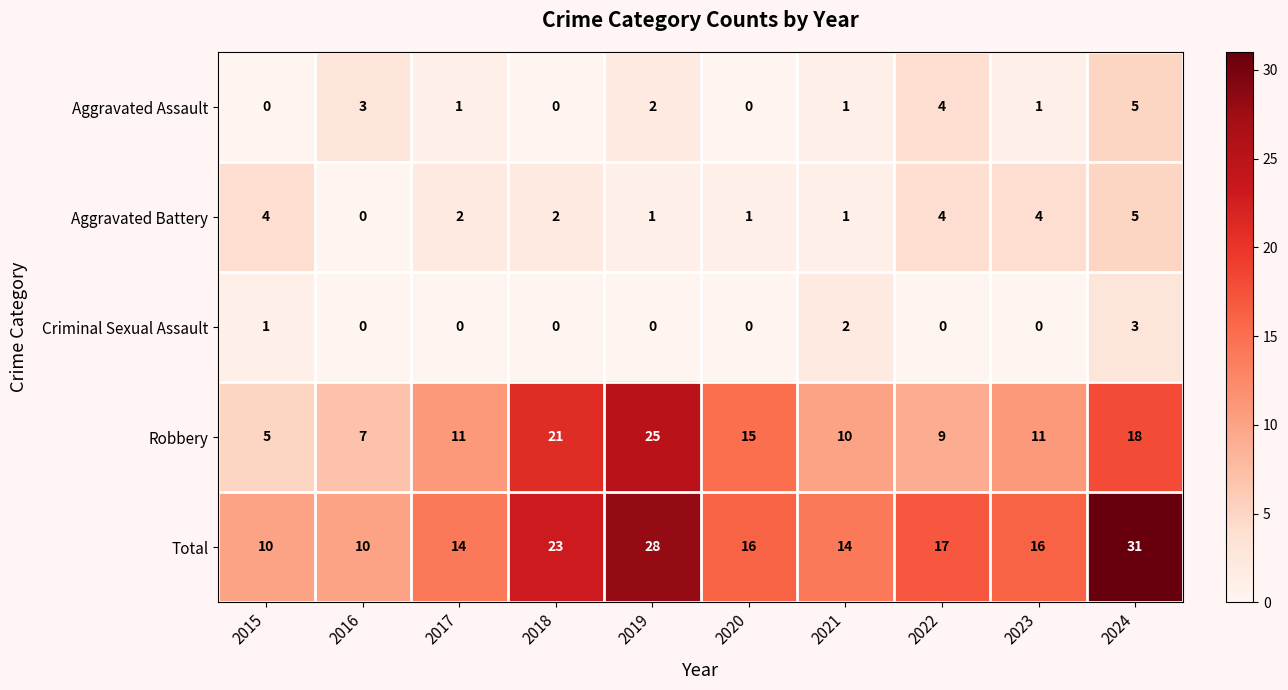

Is it true that Aggravated Assault equals 5 at 2024?

True